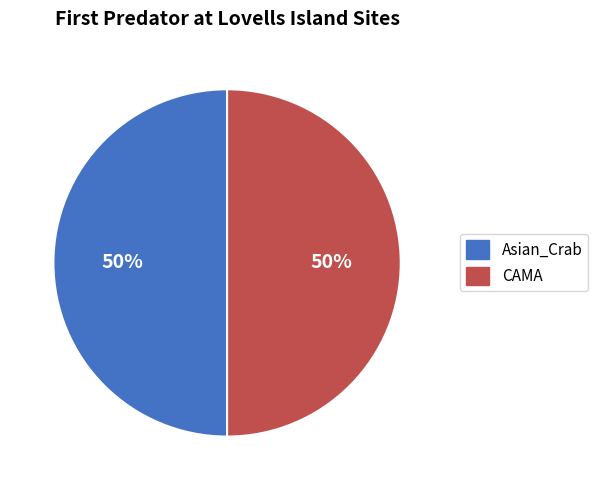

To the nearest percent, what is the average slice percentage?

50%